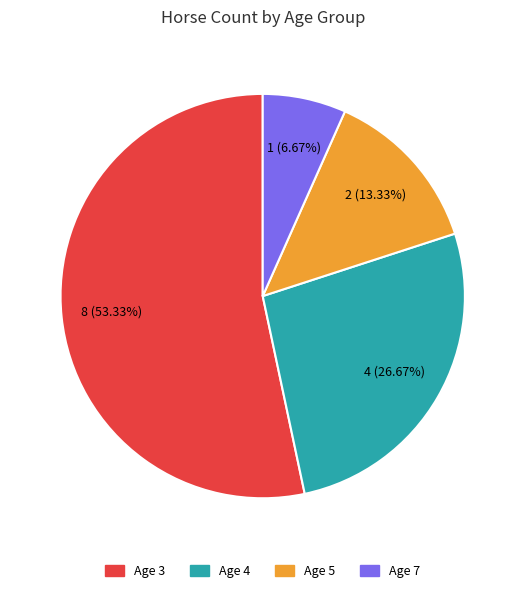

What percentage is the Age 5 slice, to the nearest percent?

13%